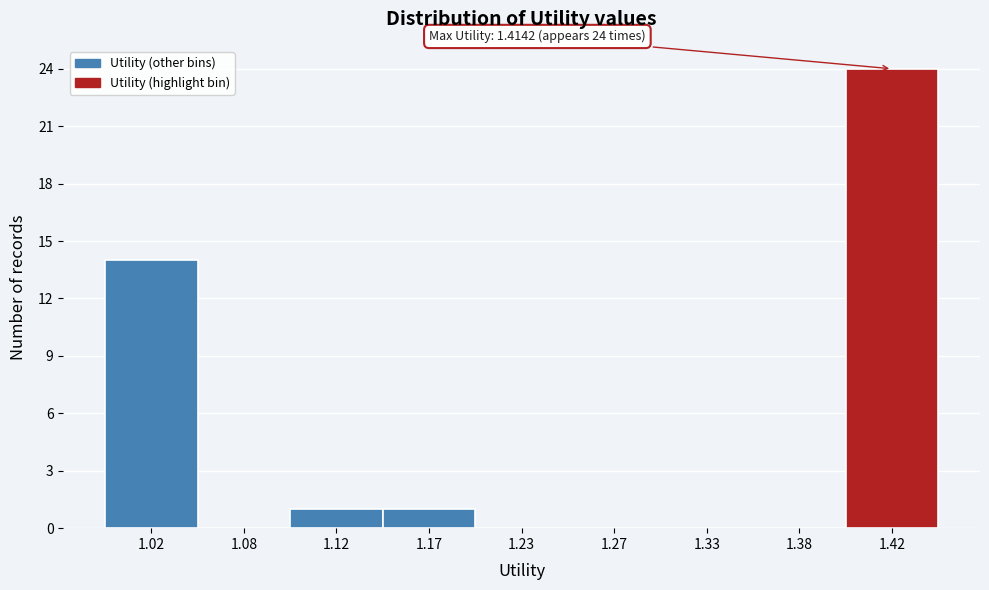

Reading left to right, list all the values displayed in this chart.

1.02=14	1.08=0	1.12=1	1.17=1	1.23=0	1.27=0	1.33=0	1.38=0	1.42=24